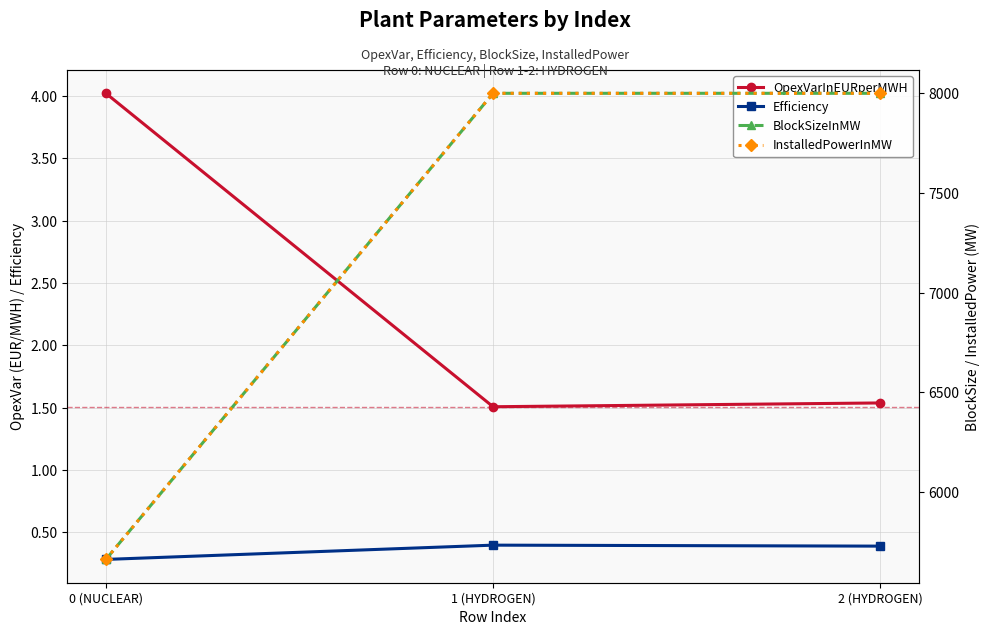

At which category is the sum across all series the highest?

2 (HYDROGEN)